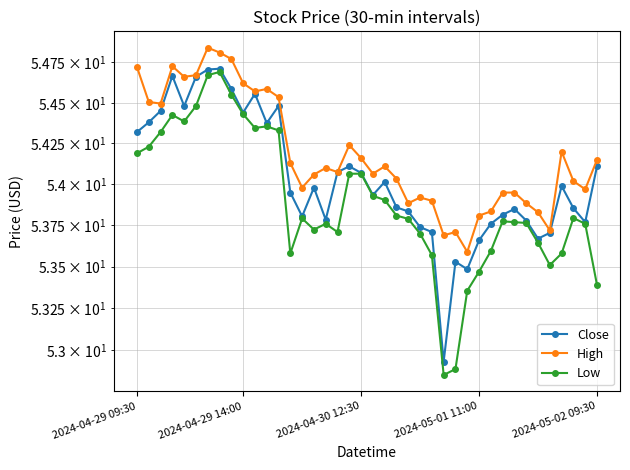

Which series has the largest range (max minus min)?

Low